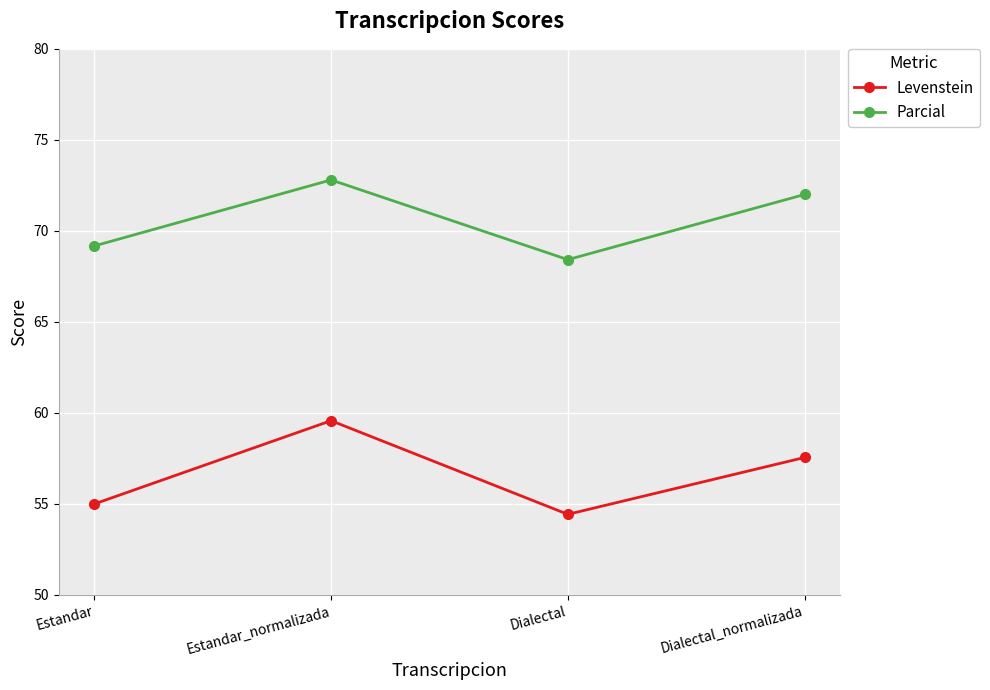

Which series has the largest total across all categories?

Parcial